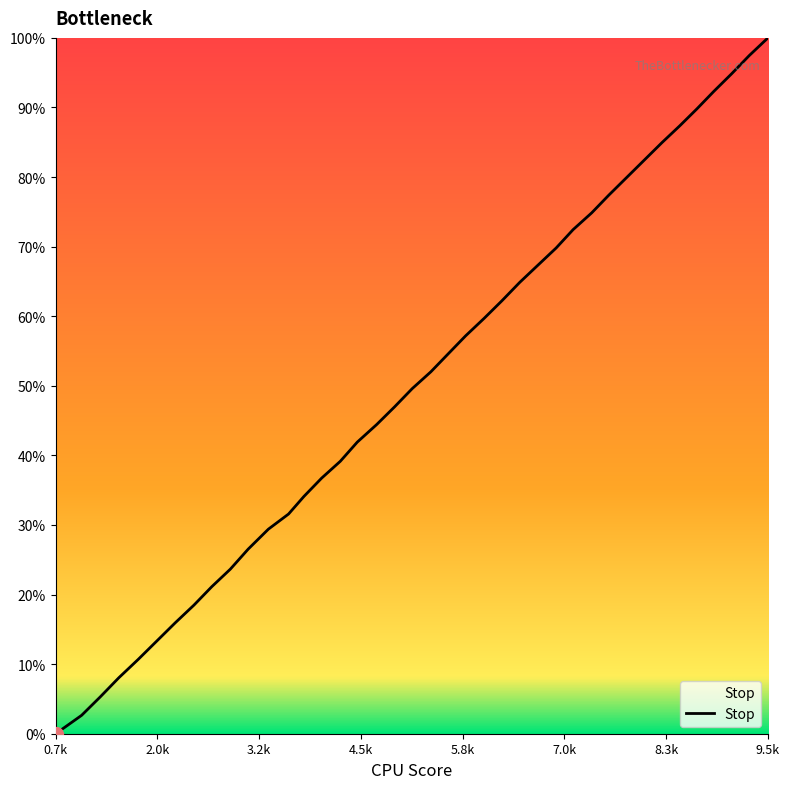

What is the maximum value shown in the chart?

100.0